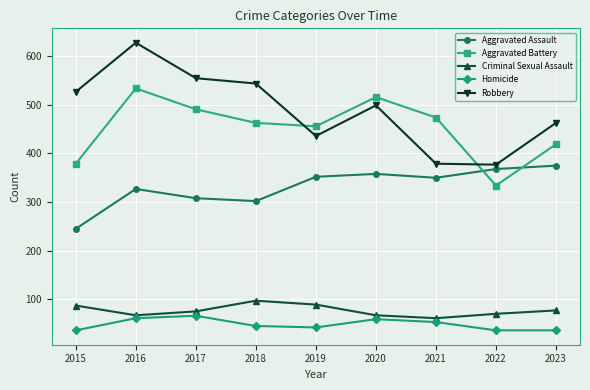

Between 2017 and 2022, which series saw the biggest shift?

Robbery